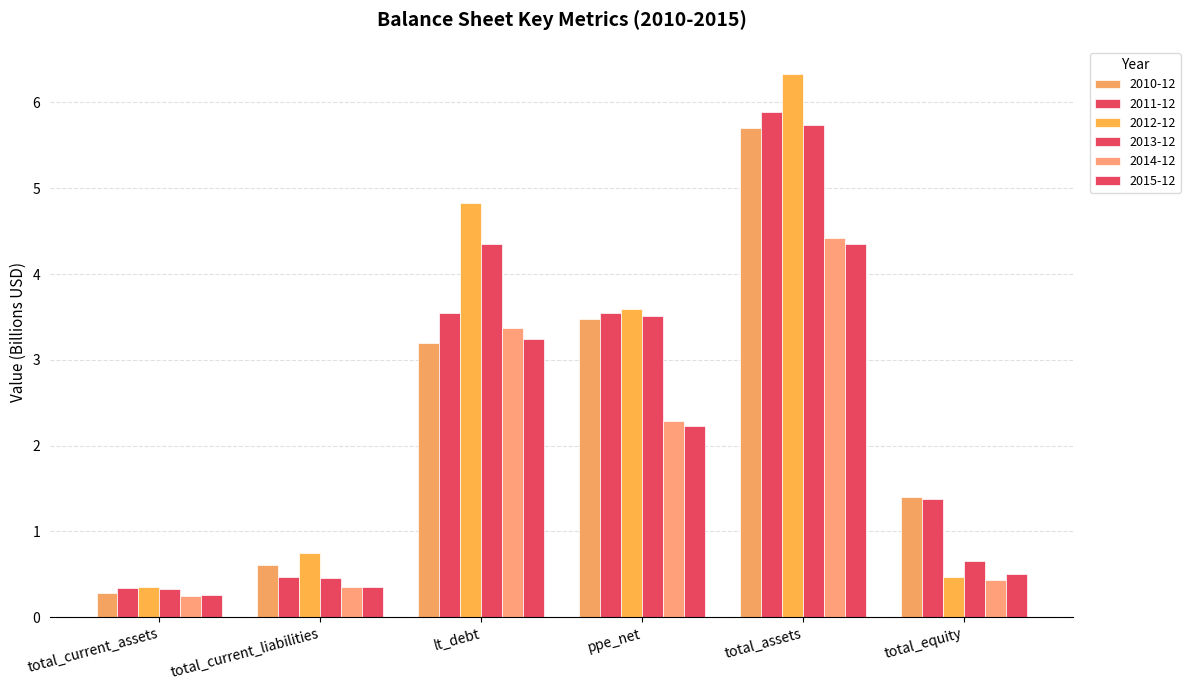

At how many categories does at least one series exceed 4?

2